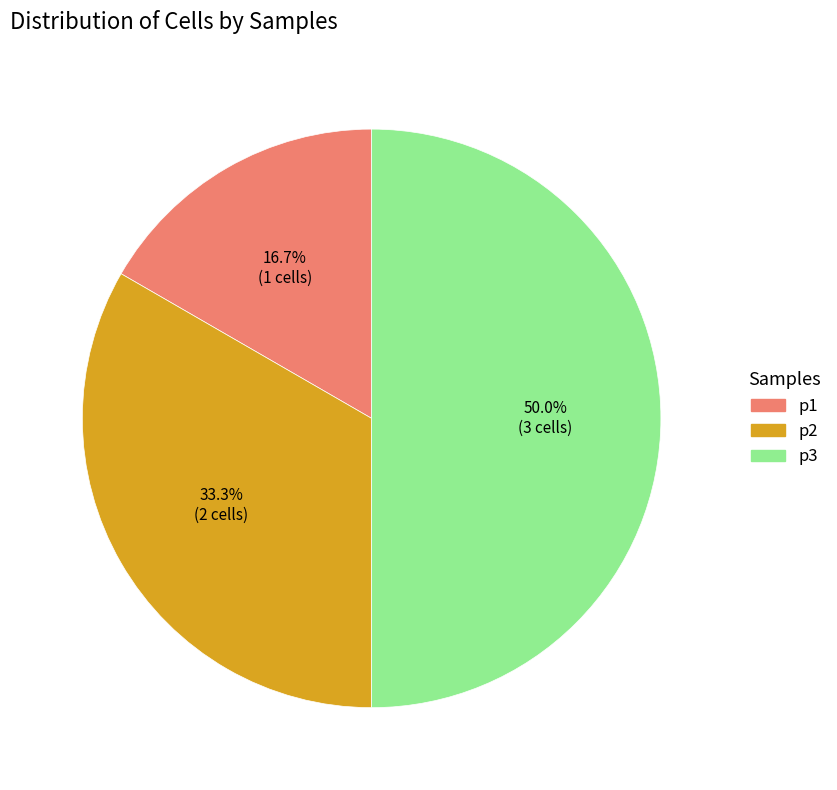

What is the largest slice in the pie chart?

p3